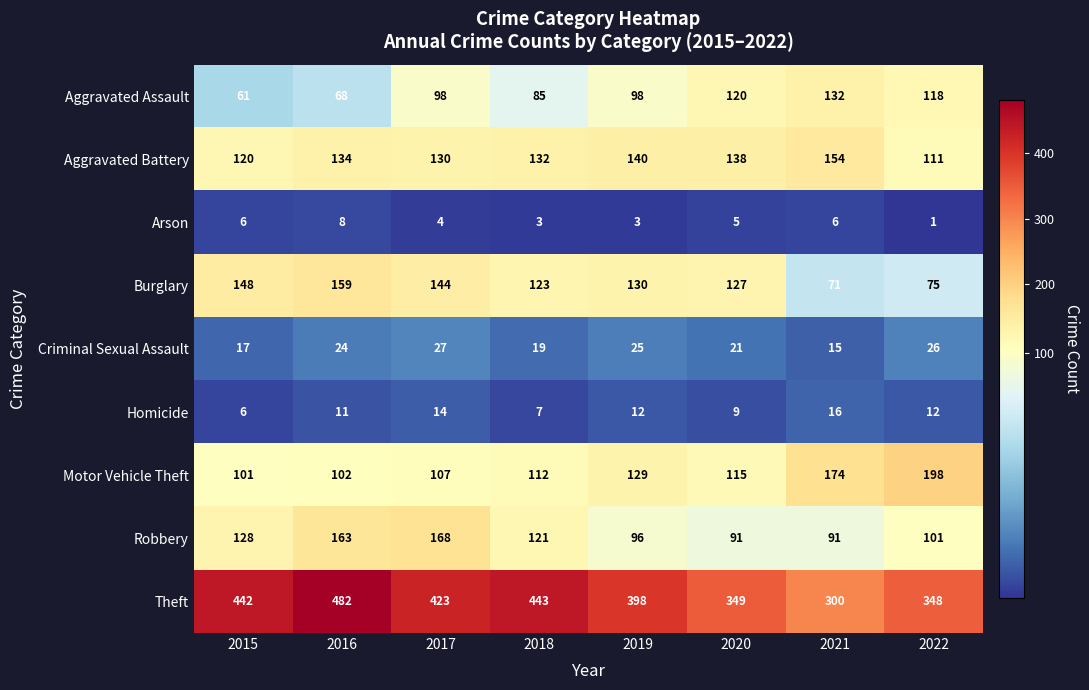

What is the difference between the maximum and minimum values in the Motor Vehicle Theft series?

97